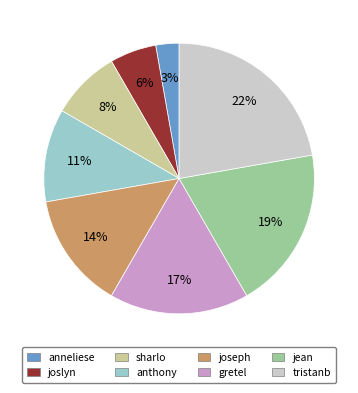

To the nearest percent, what is the difference between the anneliese and joseph slice percentages?

11%